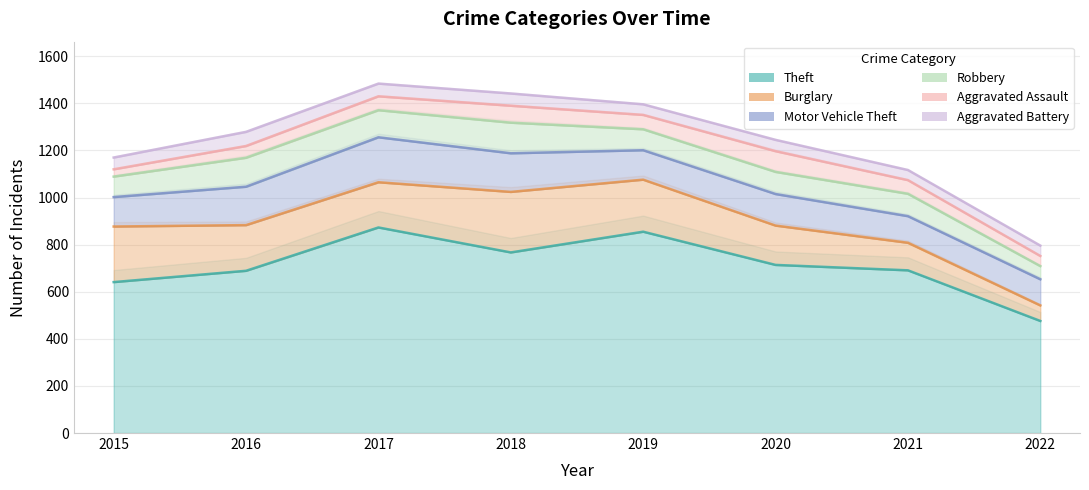

What is the minimum value for Burglary?

66